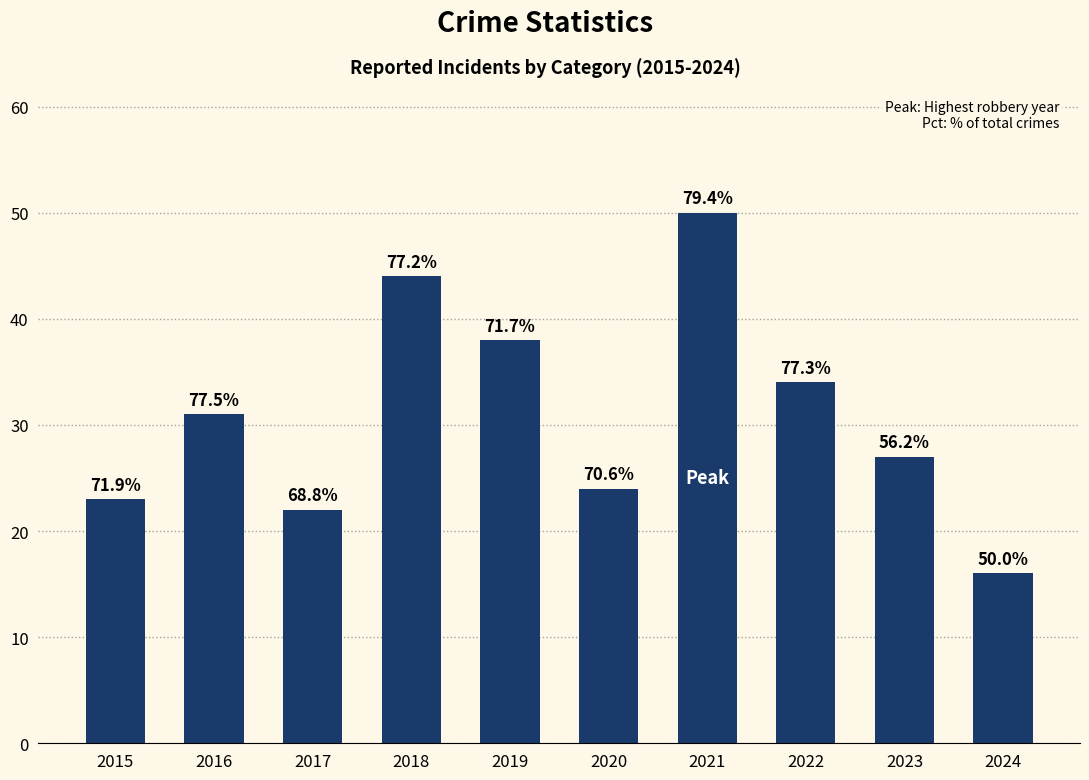

What is the difference between the maximum and minimum values?

34